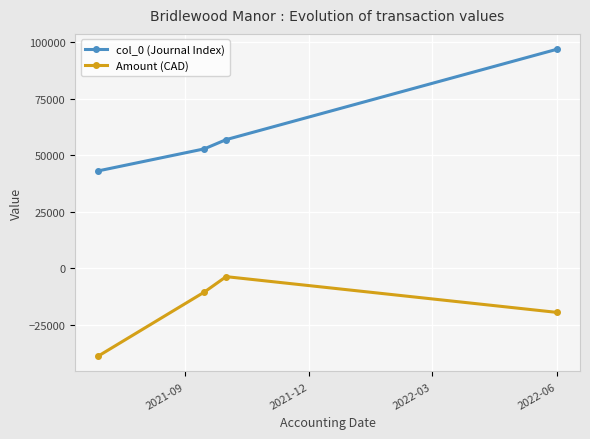

What is the average value of the Amount (CAD) series?

-18149.0